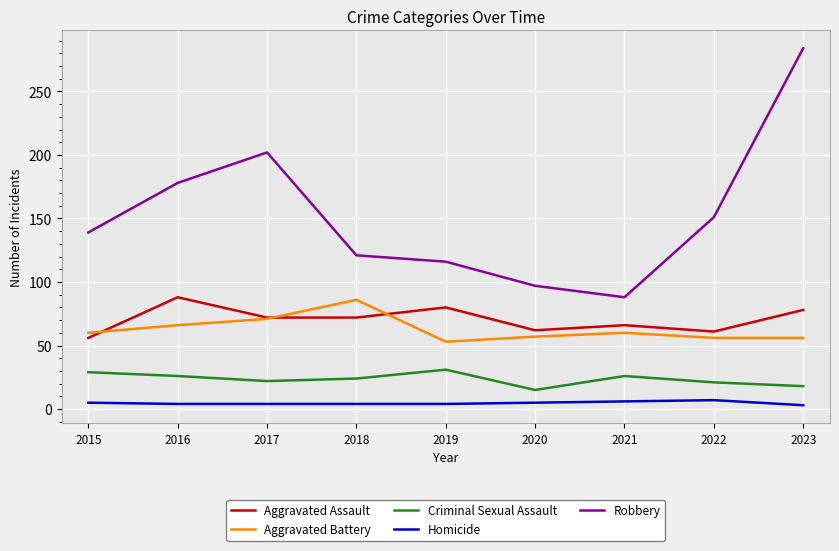

Which series has the largest total across all categories?

Robbery